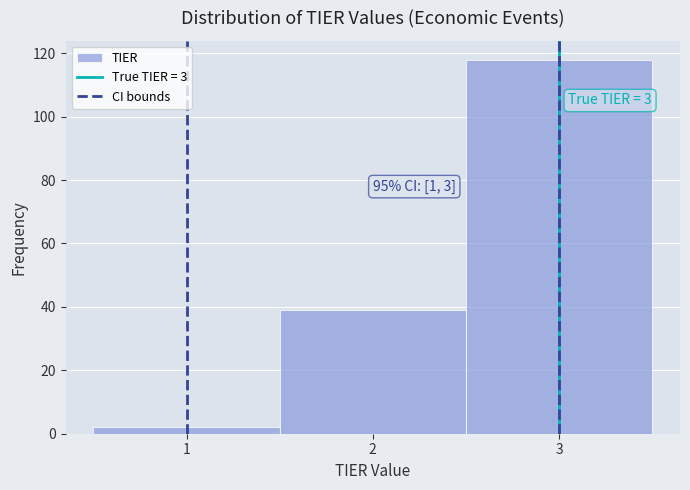

Which range on the x-axis has the tallest bar?

2.5 to 3.5